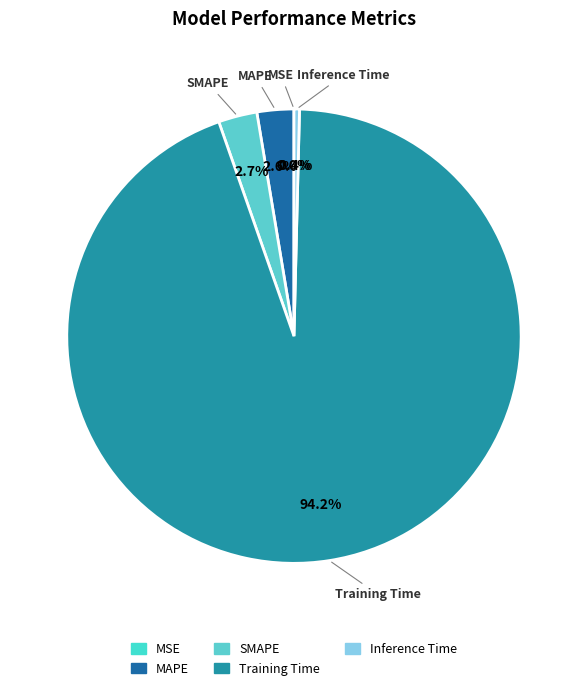

What percentage is the MAPE slice, to the nearest percent?

3%